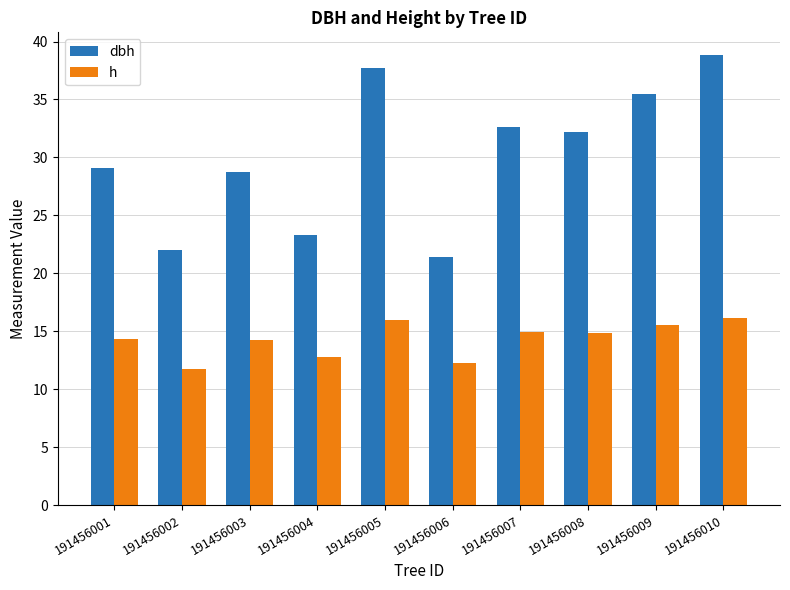

What is the difference between the highest and lowest values at 191456004?

10.5